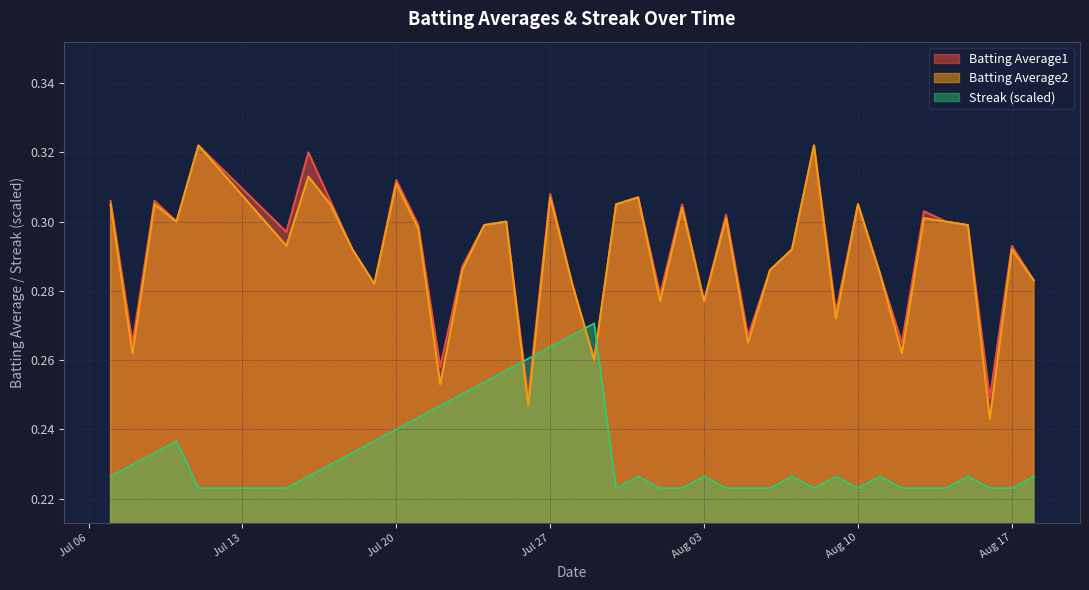

Does the chart have visible grid lines?

Yes